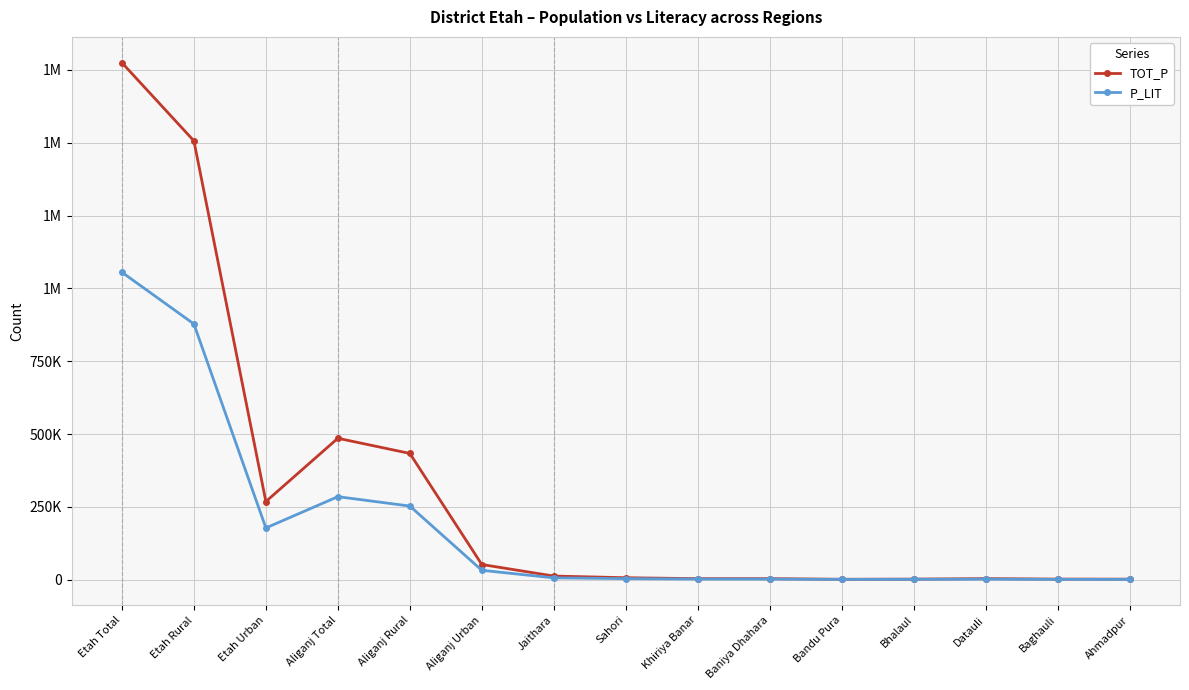

What are all the series names shown in the legend?

TOT_P, P_LIT